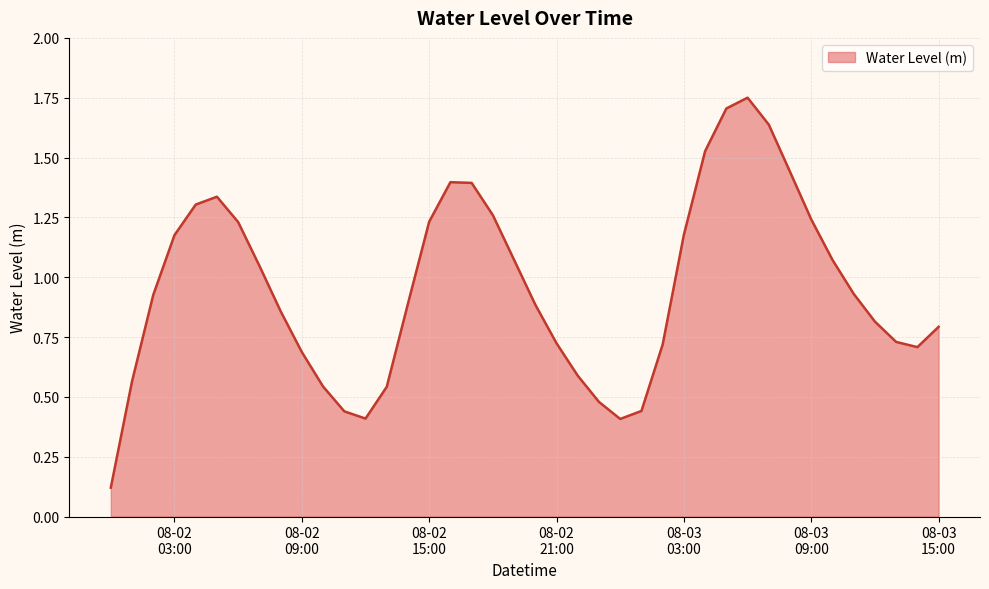

What is the average value?

1.0